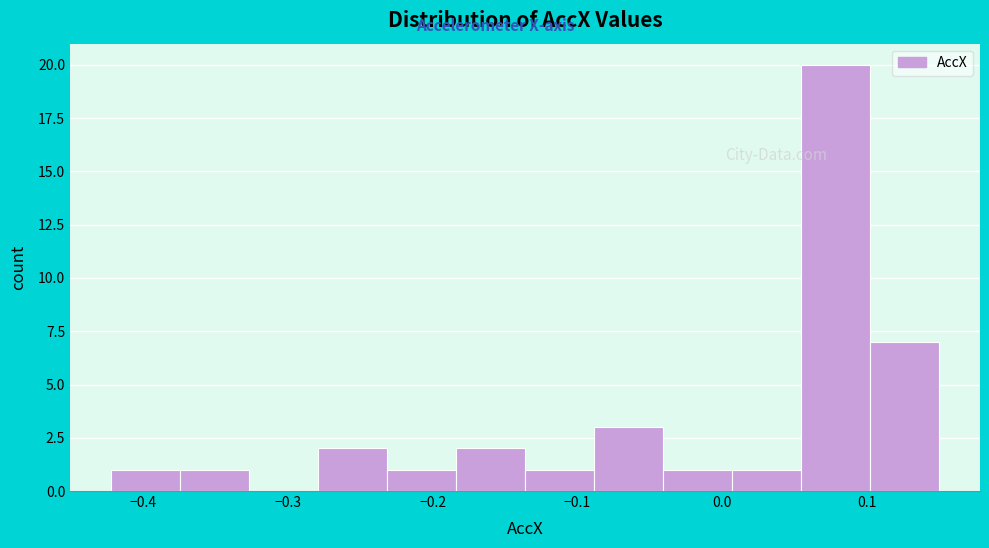

Reading left to right, list every bar in this chart as the range it spans on the x-axis followed by its height. Neither the bar edges nor the heights are printed on the chart, so give them approximately, as read against the axes.

-0.42 to -0.37: 1
-0.37 to -0.33: 1
-0.33 to -0.28: 0
-0.28 to -0.23: 2
-0.23 to -0.18: 1
-0.18 to -0.14: 2
-0.14 to -0.09: 1
-0.09 to -0.04: 3
-0.04 to 0.01: 1
0.01 to 0.05: 1
0.05 to 0.10: 20
0.10 to 0.15: 7